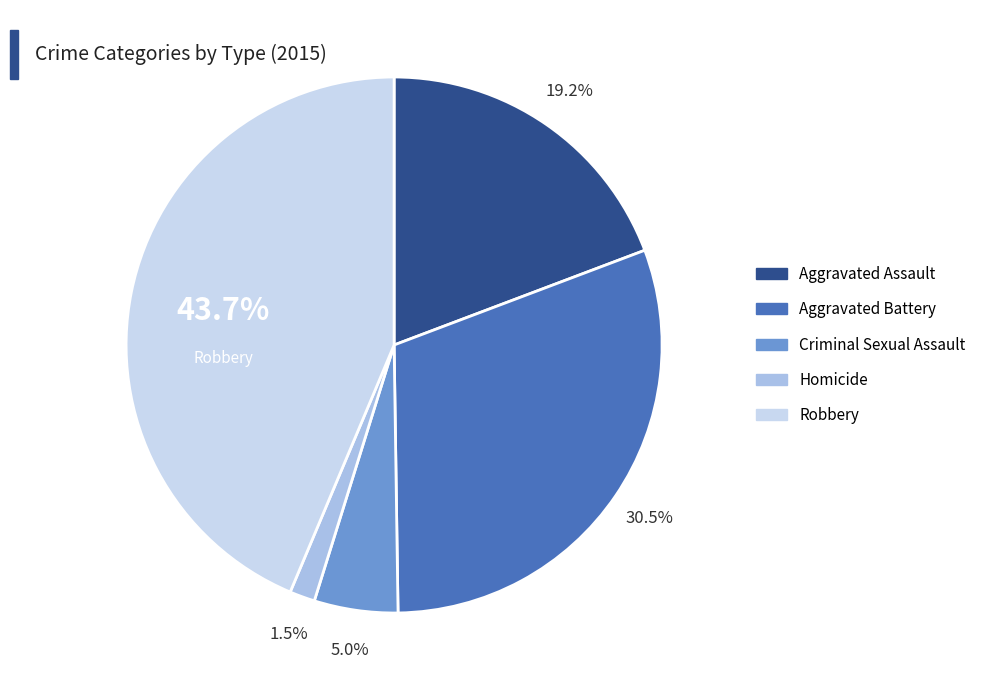

Do Robbery and Aggravated Battery together represent more than half of the pie?

Yes